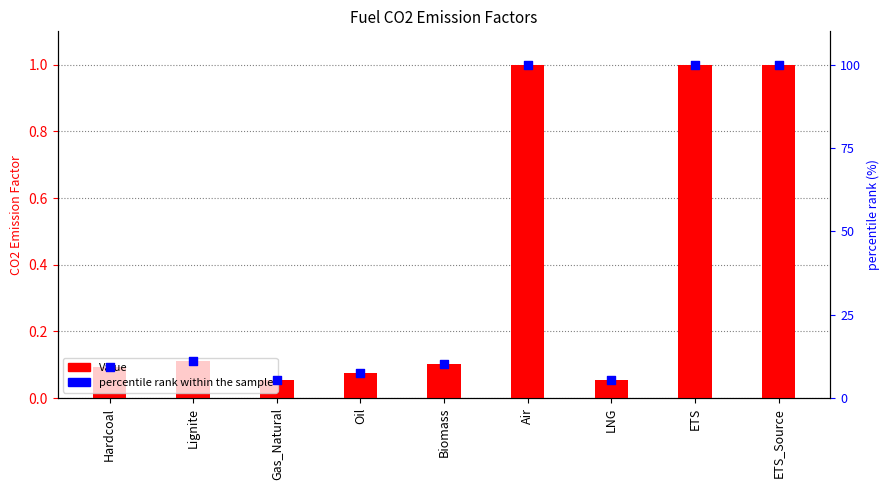

What is the total value across all series at Biomass?

10.3